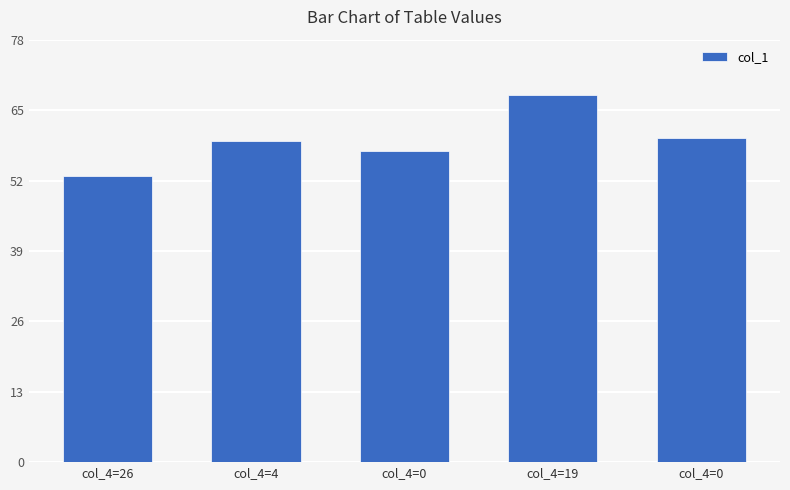

How many bars are there in total?

5